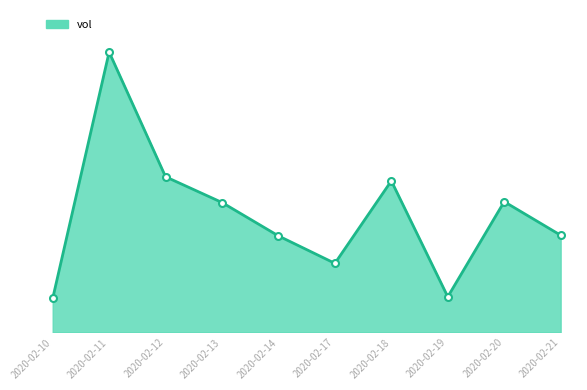

Does the chart display data point markers on the line(s)?

No